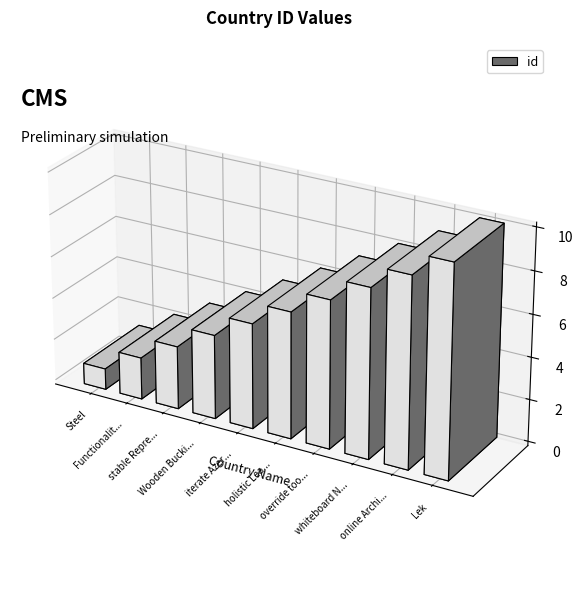

Is it true that the value at whiteboard New Jersey is 8?

True